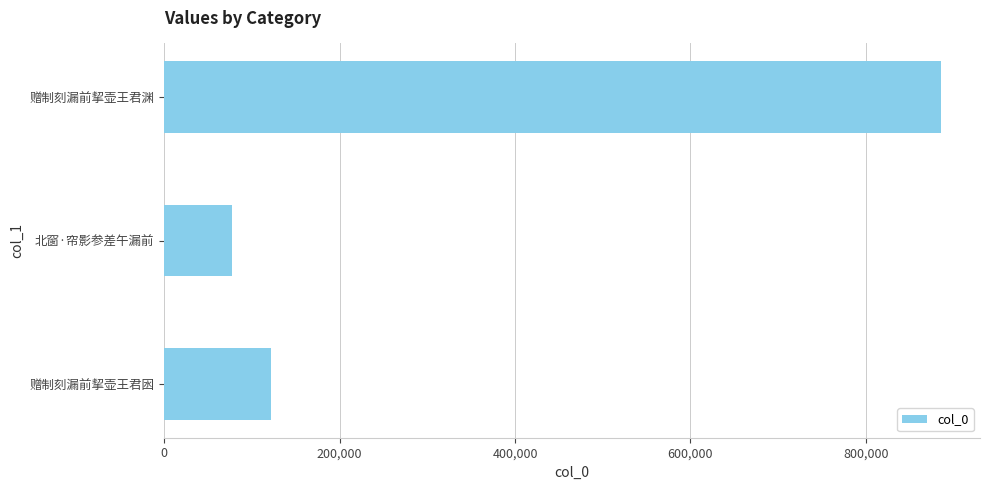

Reading bottom to top, list all the values displayed in this chart.

121423	77409	885900